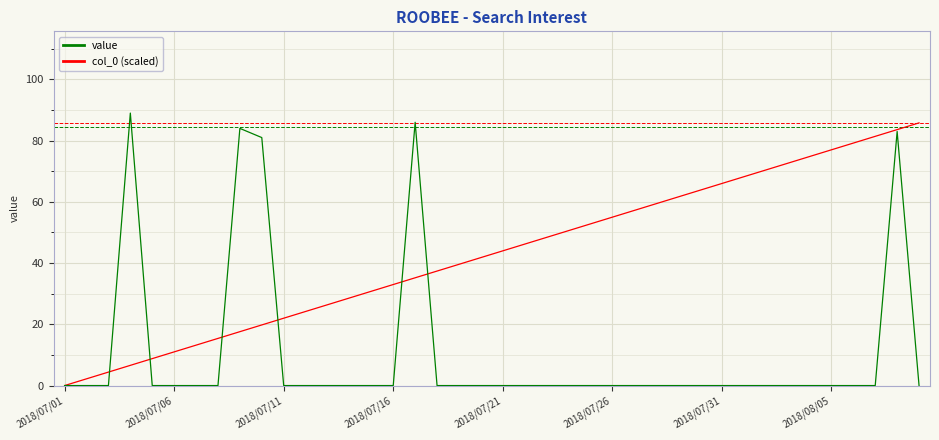

What is the maximum value for col_0 (scaled)?

85.8